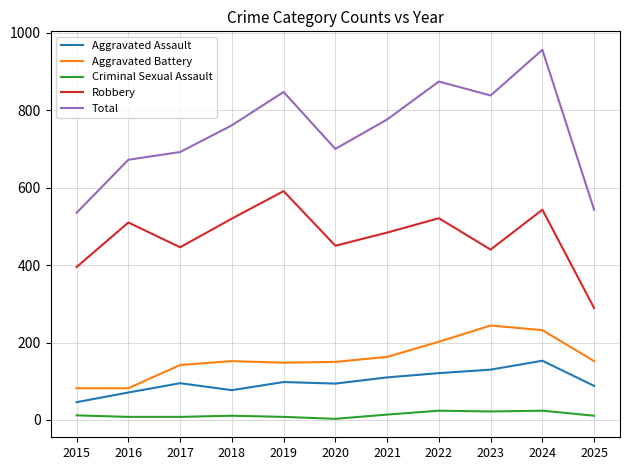

Does the chart display data point markers on the line(s)?

No